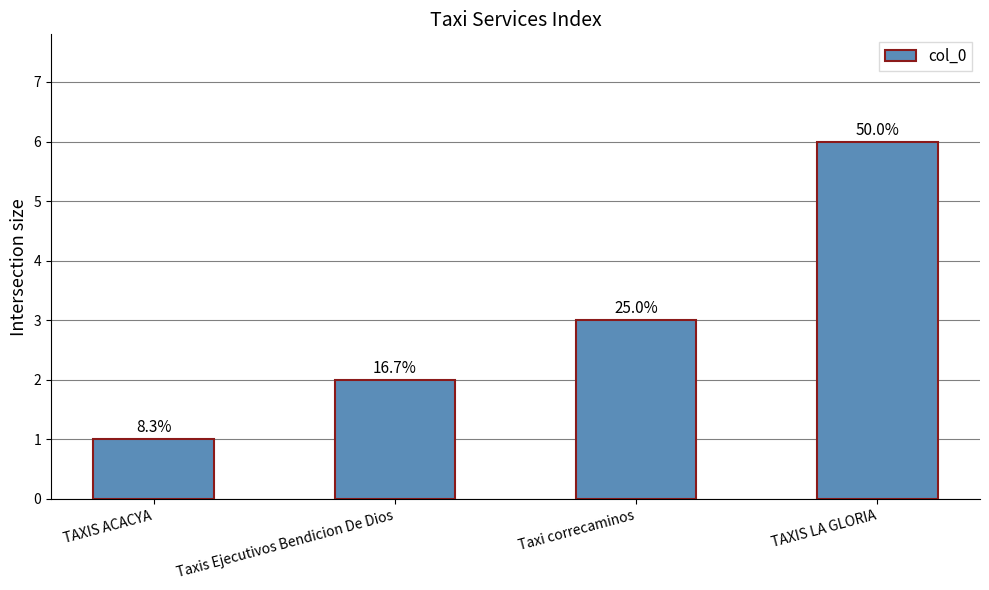

Count the values in the range 2 to 6.

3